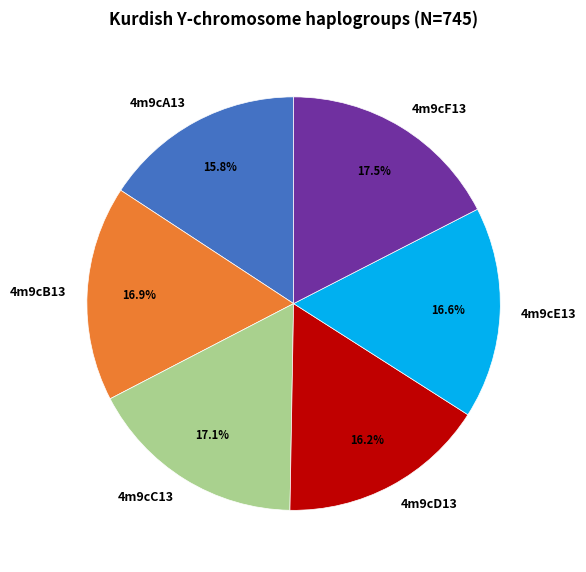

What is the ratio of the value at 4m9cC13 to the value at 4m9cA13?

1.1